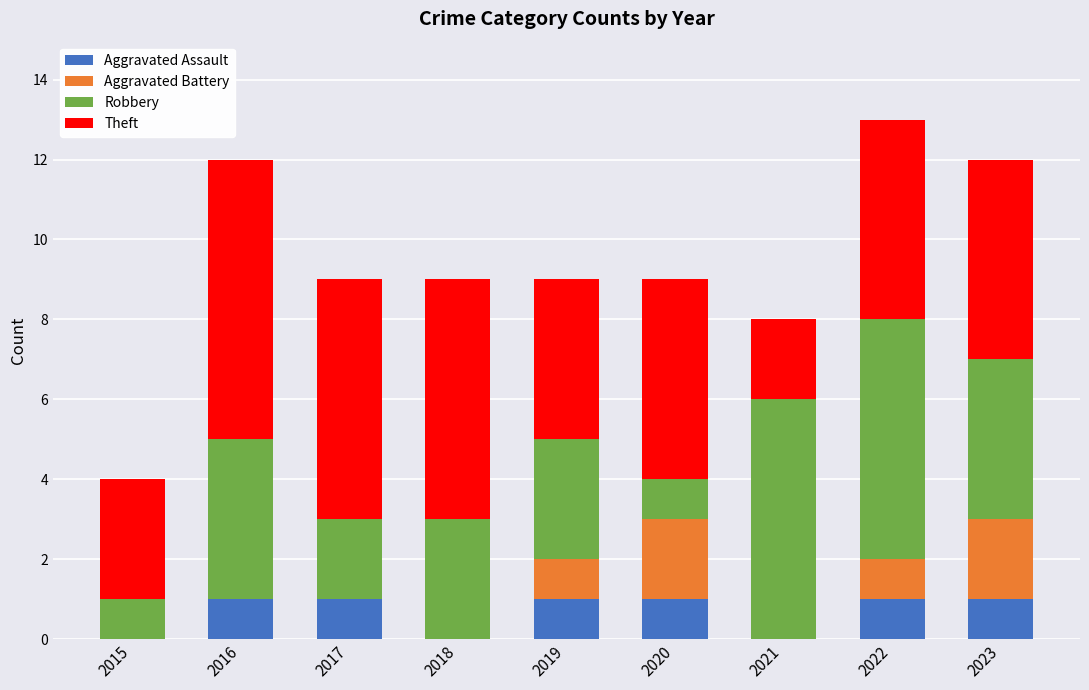

Is it true that Aggravated Assault equals 1 at 2023?

True